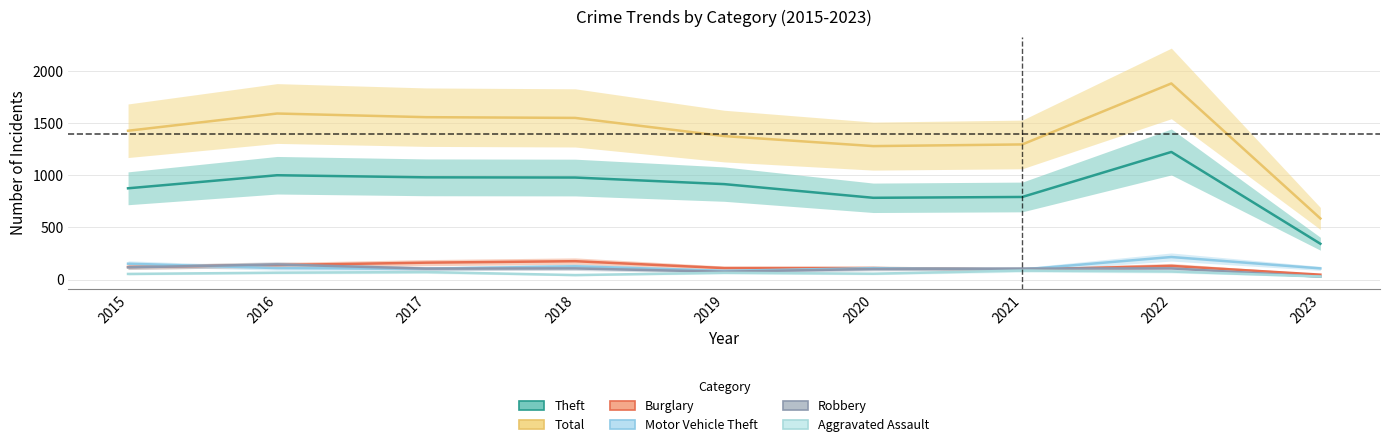

What is the approximate value of Burglary at 2023, to the nearest 5?

45